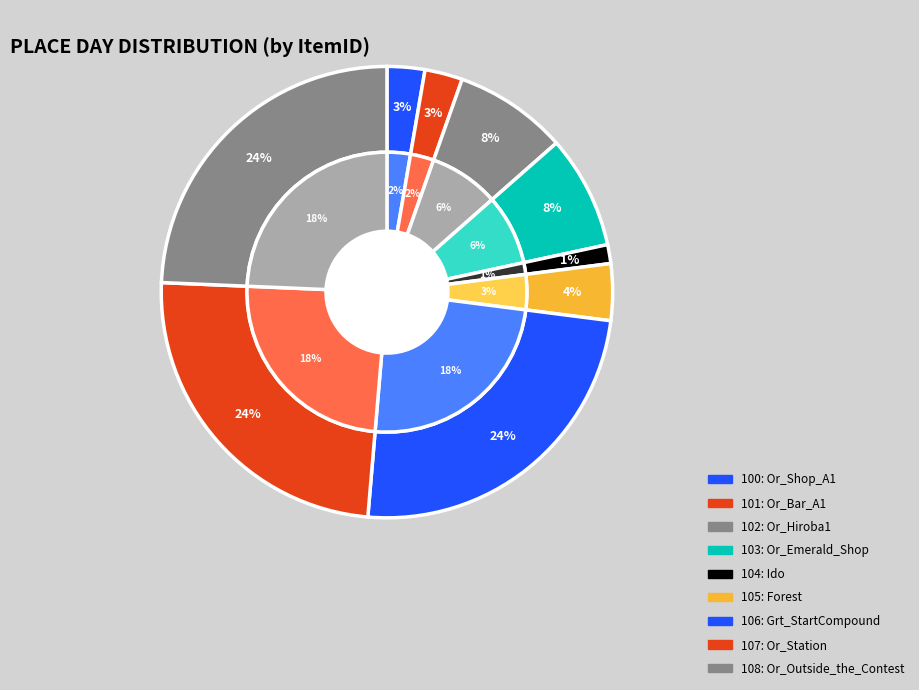

Approximately how many times larger is the value at 108 compared to 106?

1.0